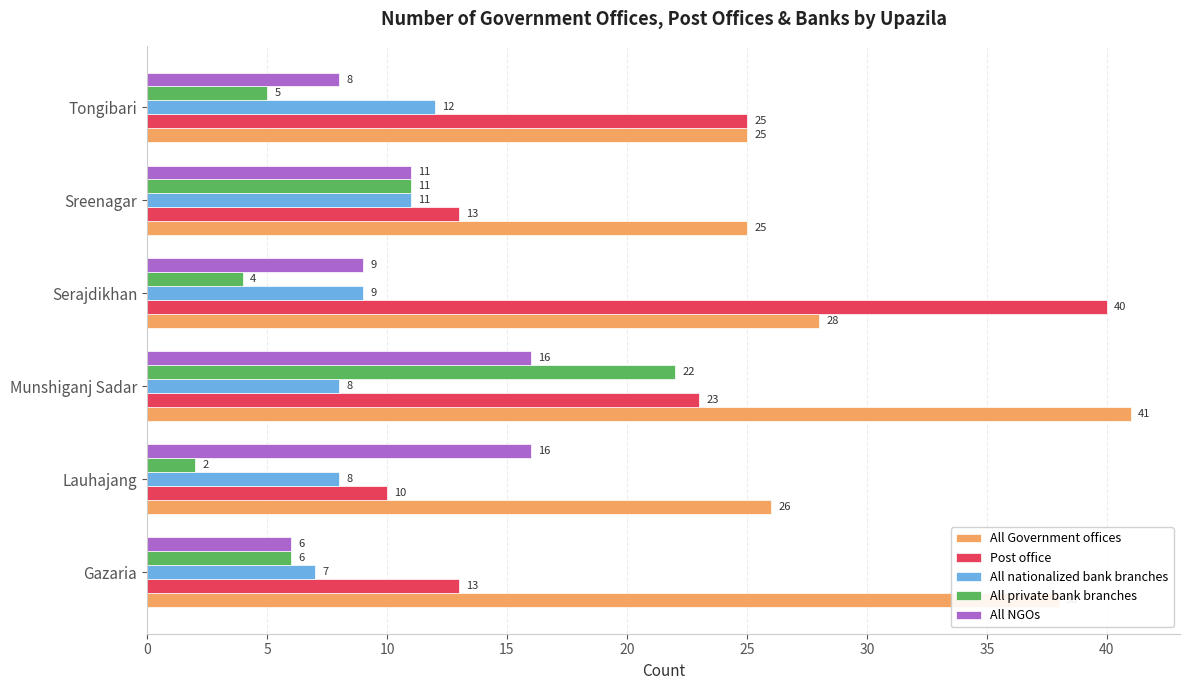

Where is All nationalized bank branches nearest to the value 9?

Serajdikhan